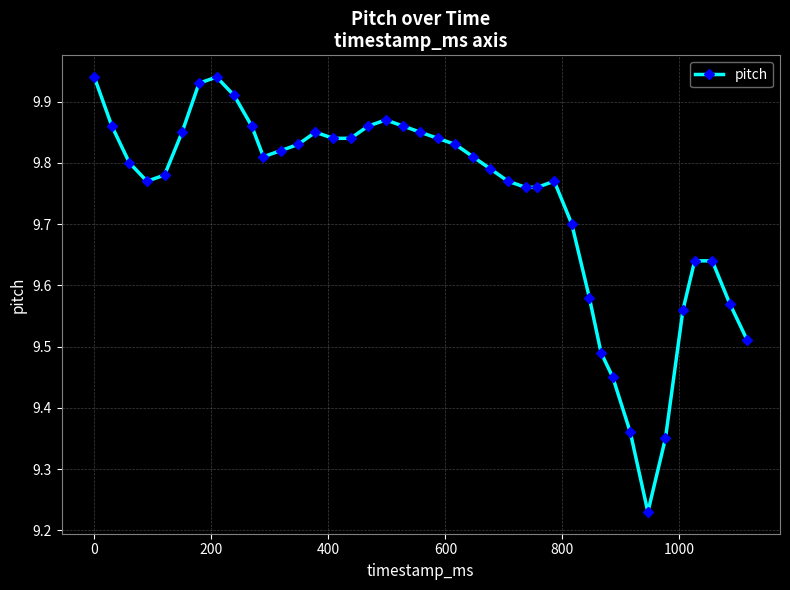

What is the sum of all values?

389.5